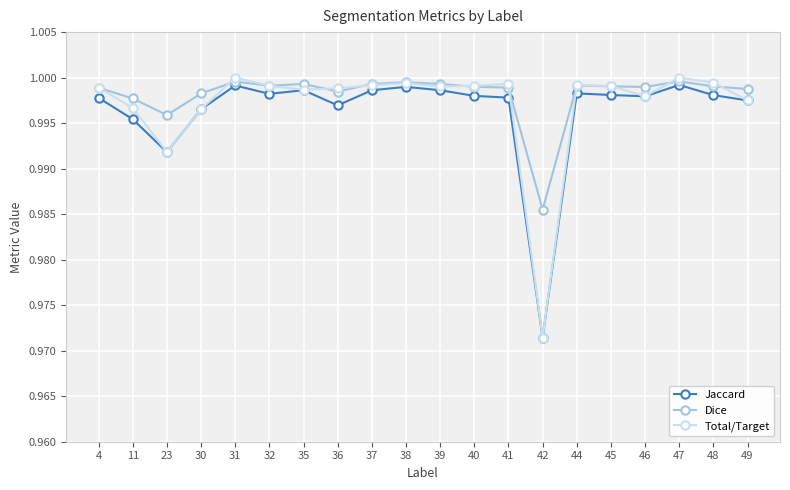

True or false: Total/Target has a value of 1.0 at 38.

True